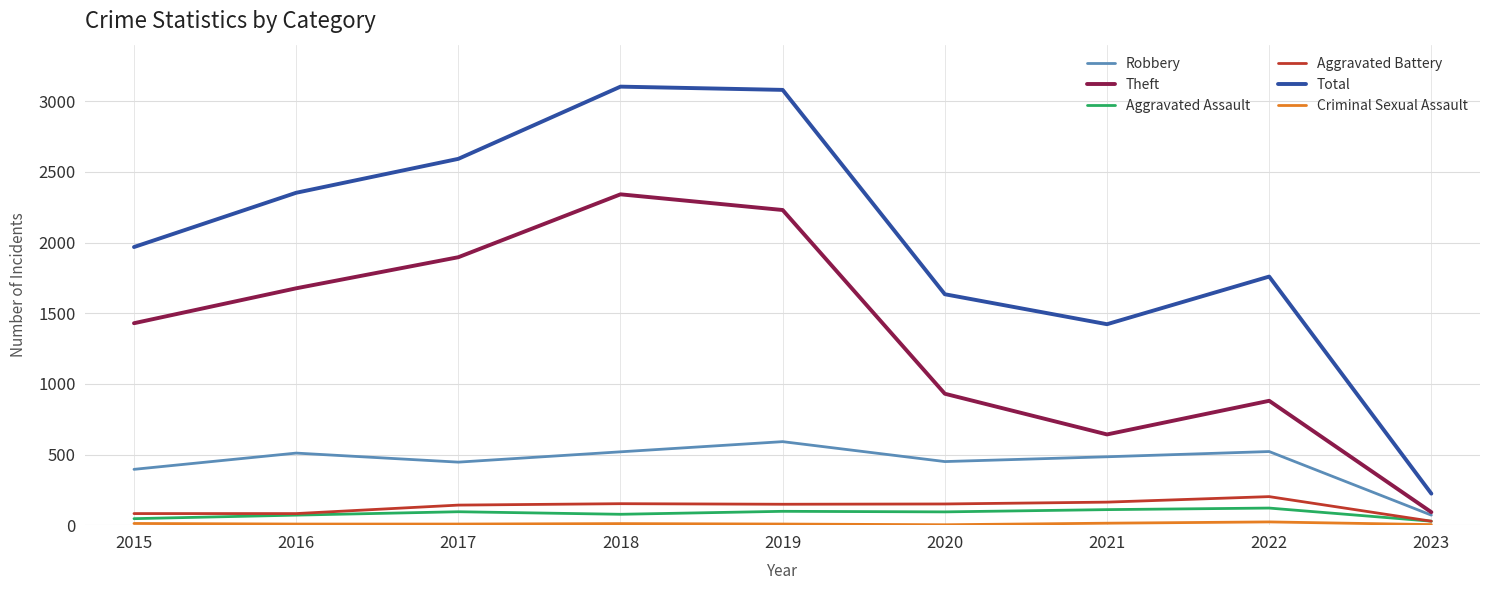

At how many categories does at least one series exceed 1396?

8